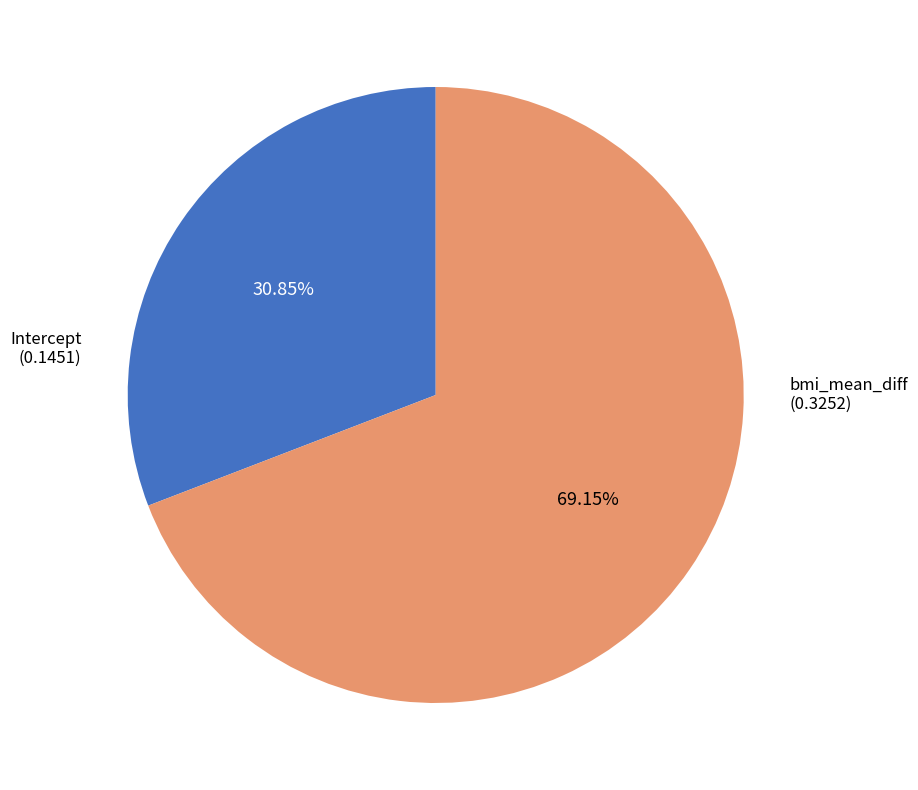

Is there a majority slice in this chart?

Yes